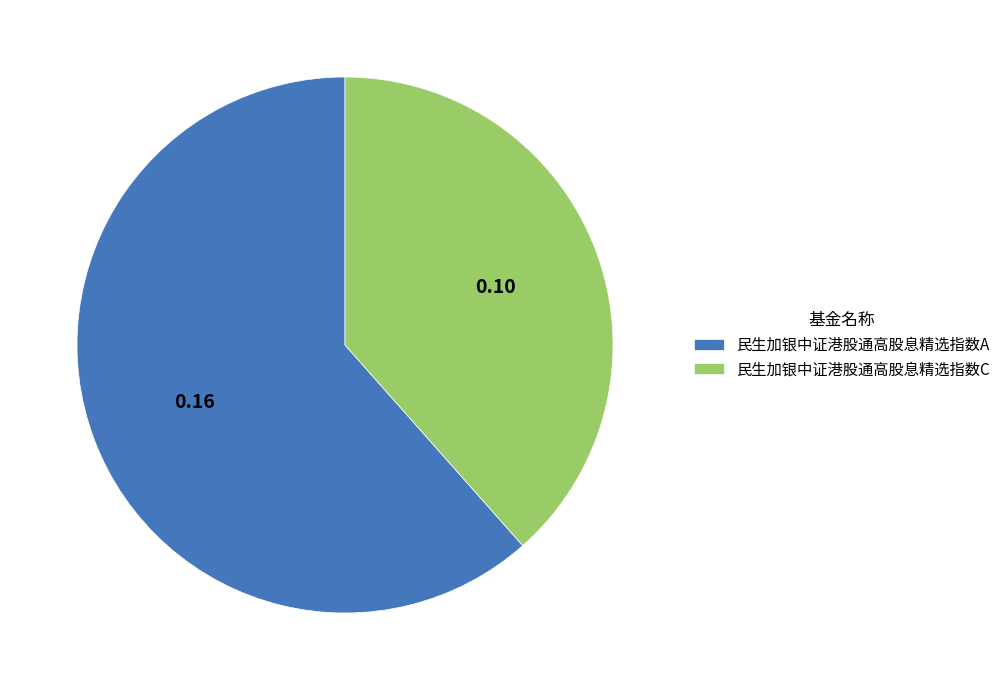

What is the smallest slice in the pie chart?

民生加银中证港股通高股息精选指数C